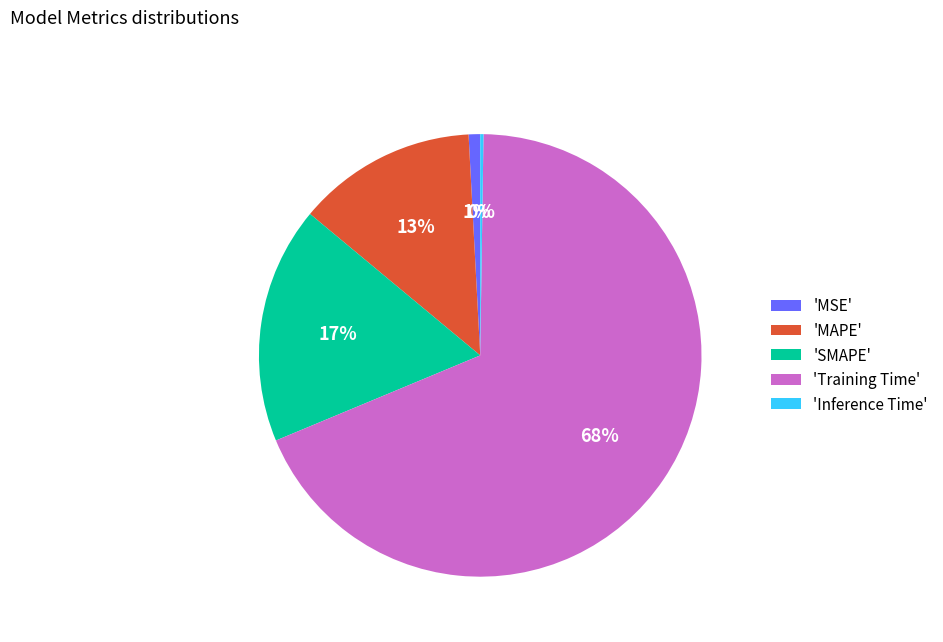

To the nearest percent, what percentage of the pie is 'MAPE'?

13%